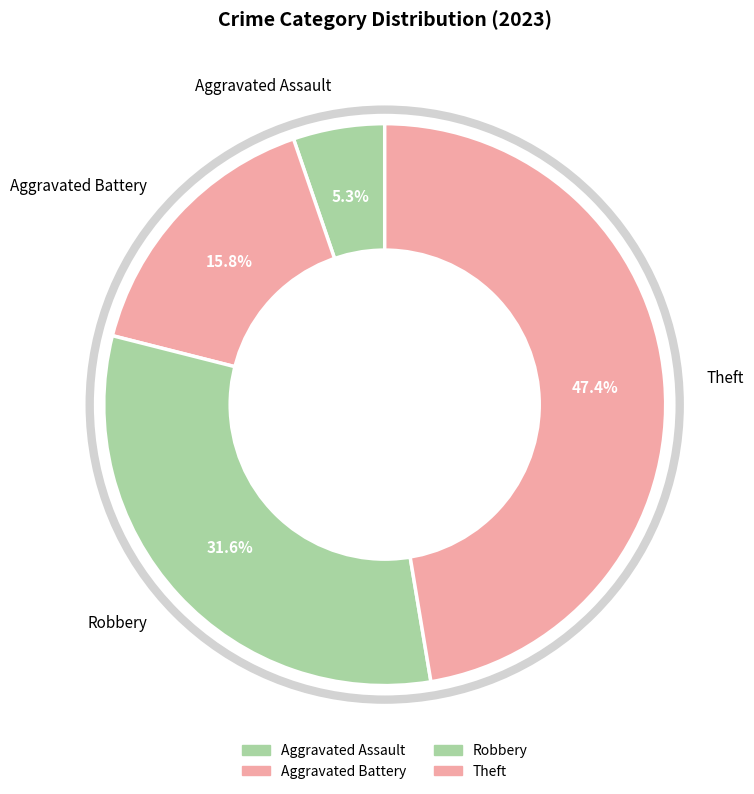

To the nearest percent, what percentage of the pie is Theft?

47%